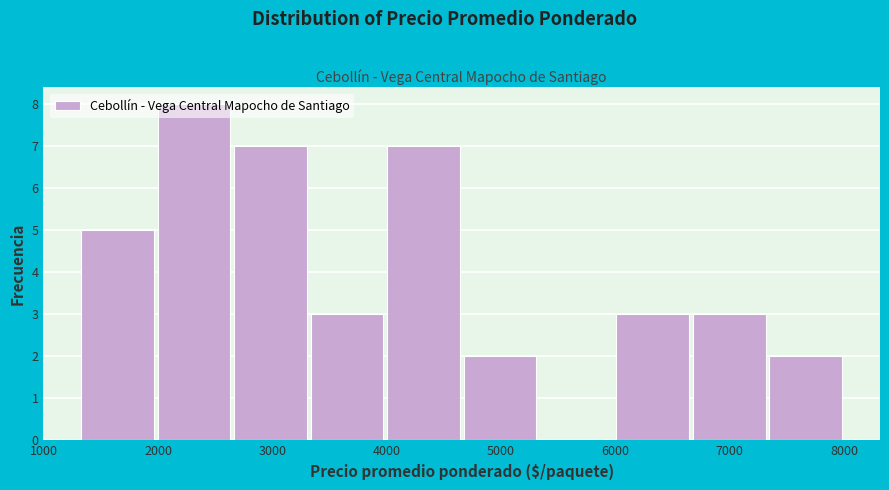

Reading left to right, list every bar in this chart as the range it spans on the x-axis followed by its height. Neither the bar edges nor the heights are printed on the chart, so give them approximately, as read against the axes.

1300 to 2000: 5
2000 to 2600: 8
2600 to 3300: 7
3300 to 4000: 3
4000 to 4700: 7
4700 to 5300: 2
5300 to 6000: 0
6000 to 6700: 3
6700 to 7300: 3
7300 to 8000: 2